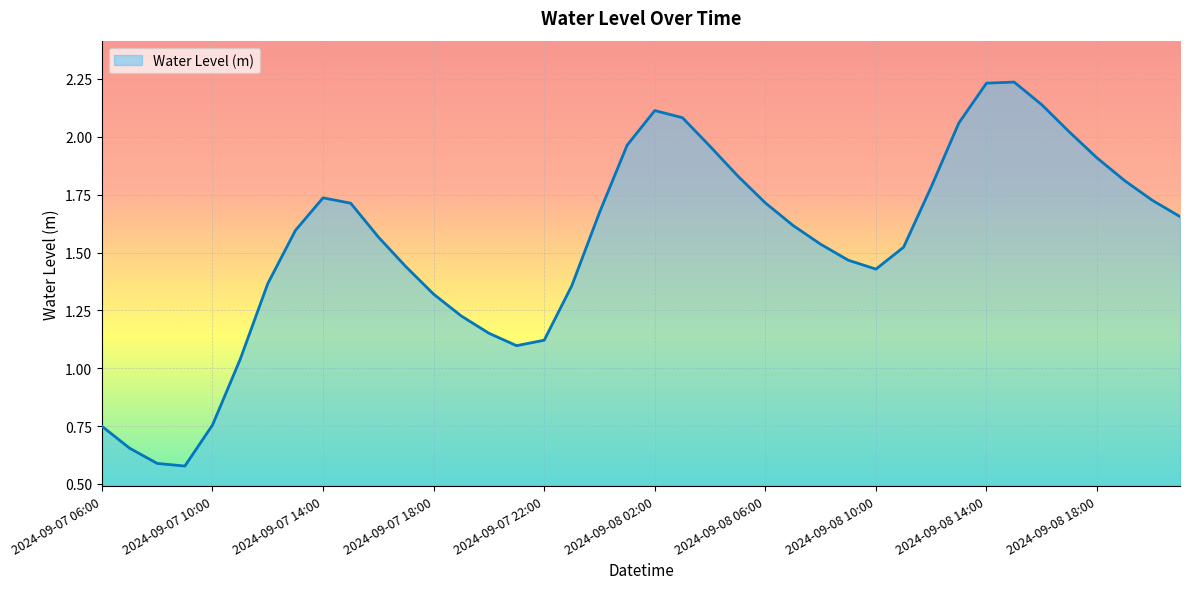

How many lines are shown in the chart?

1